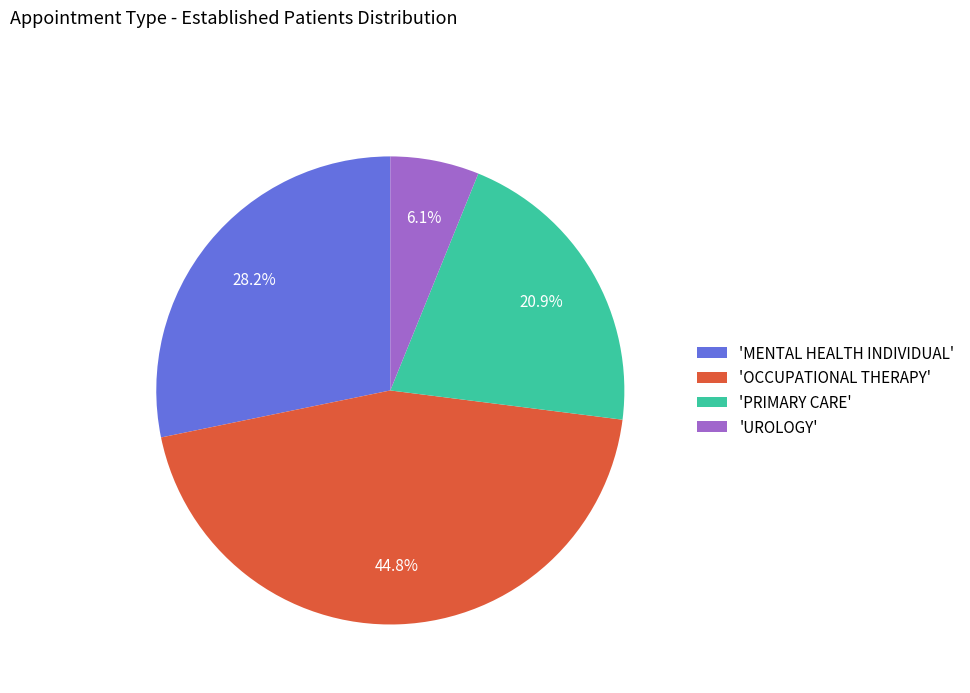

Which category has the smallest portion of the pie?

'UROLOGY'